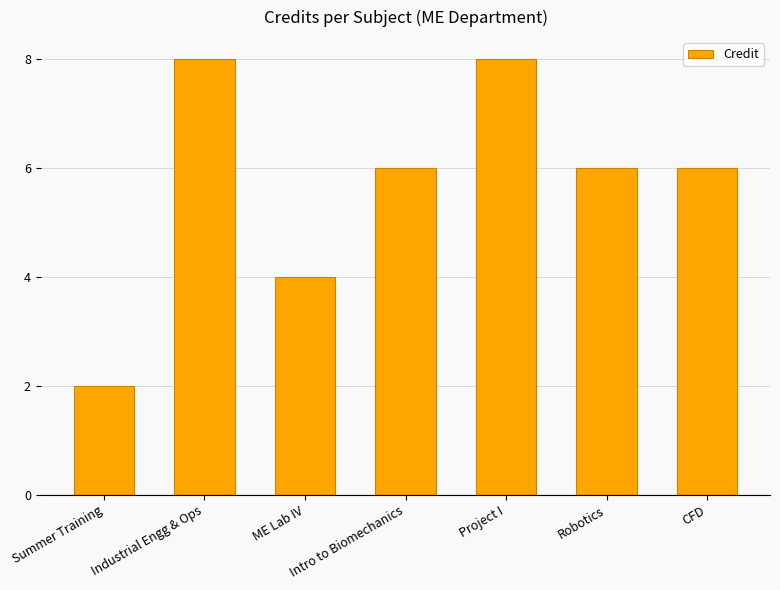

True or false: the data shows 6 at Robotics.

True